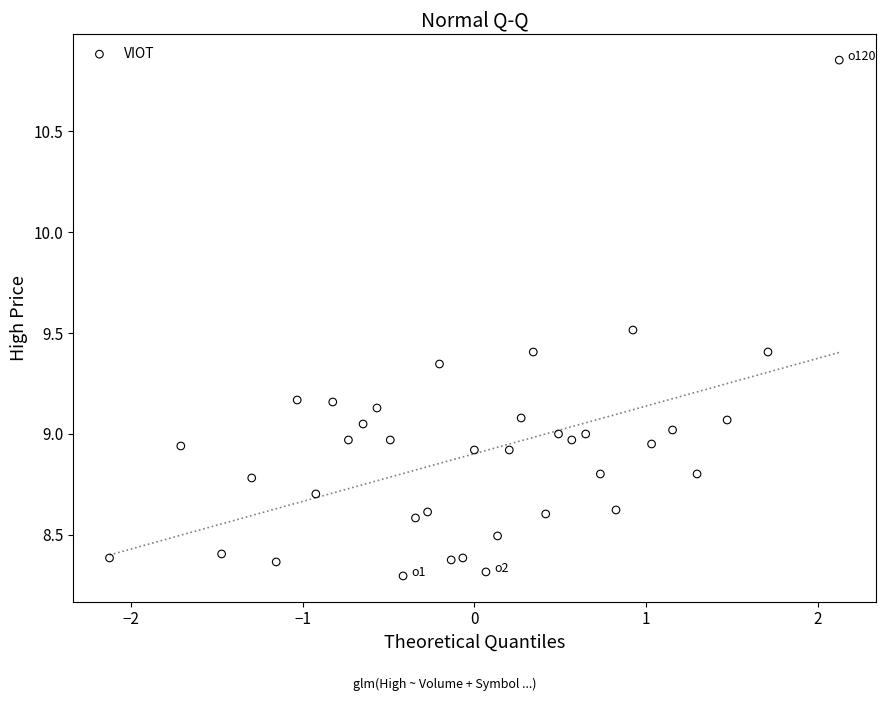

What is the range of Y values (max minus min)?

2.6